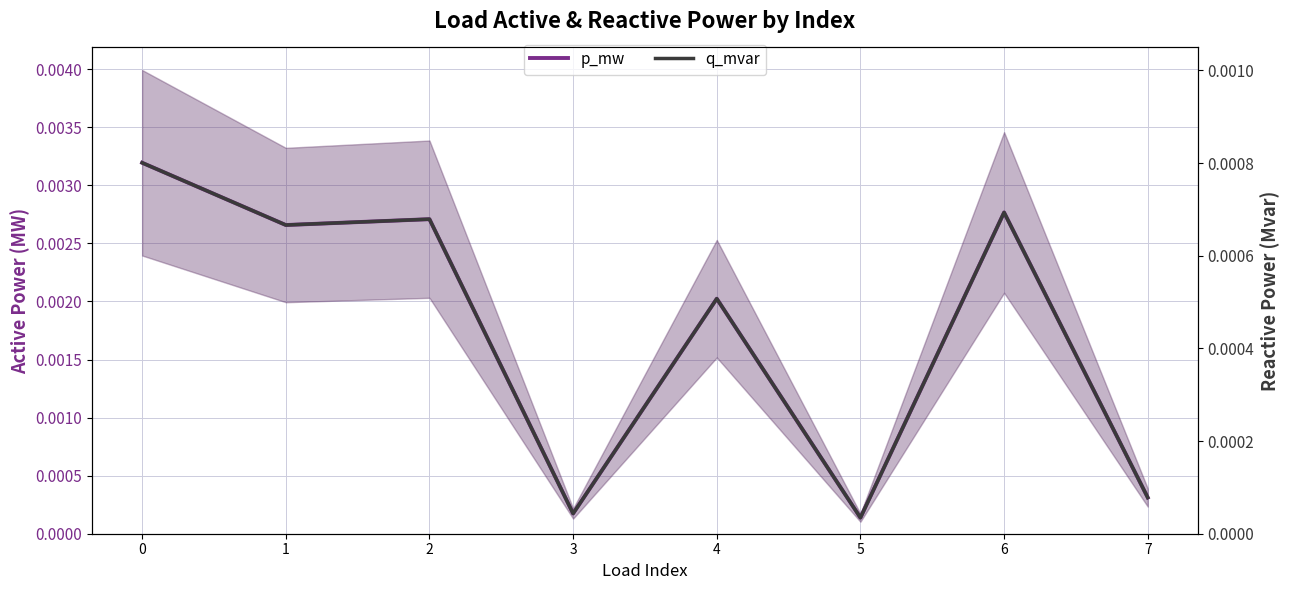

How many data points does each series have?

8